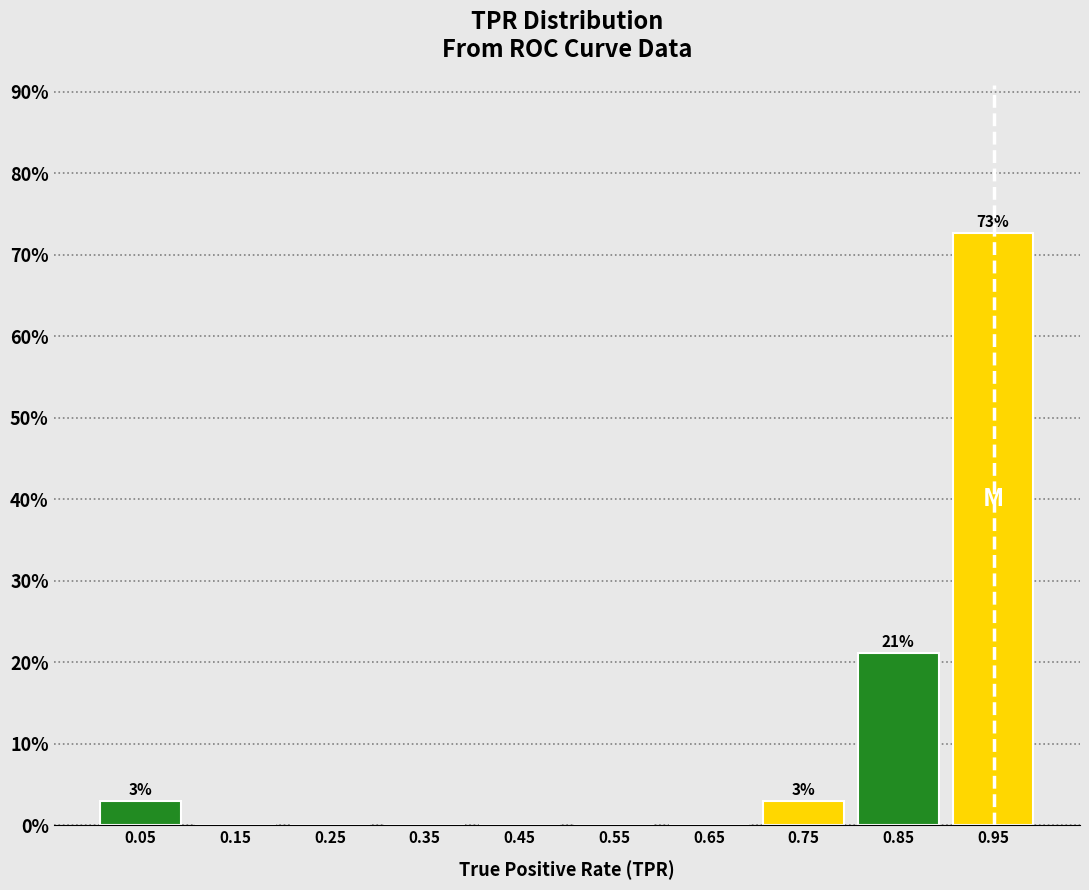

Over which range of the x-axis is the bar tallest?

0.9 to 1.0